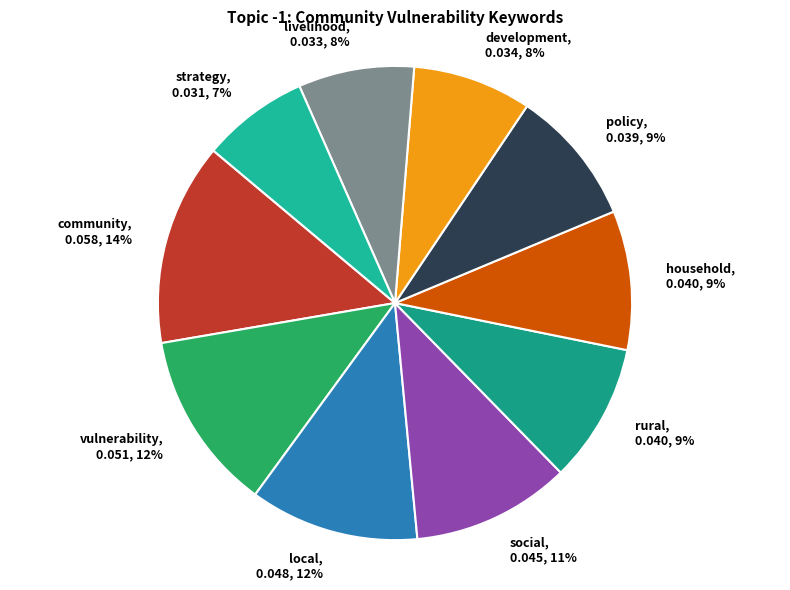

Which category has the biggest portion of the pie?

community